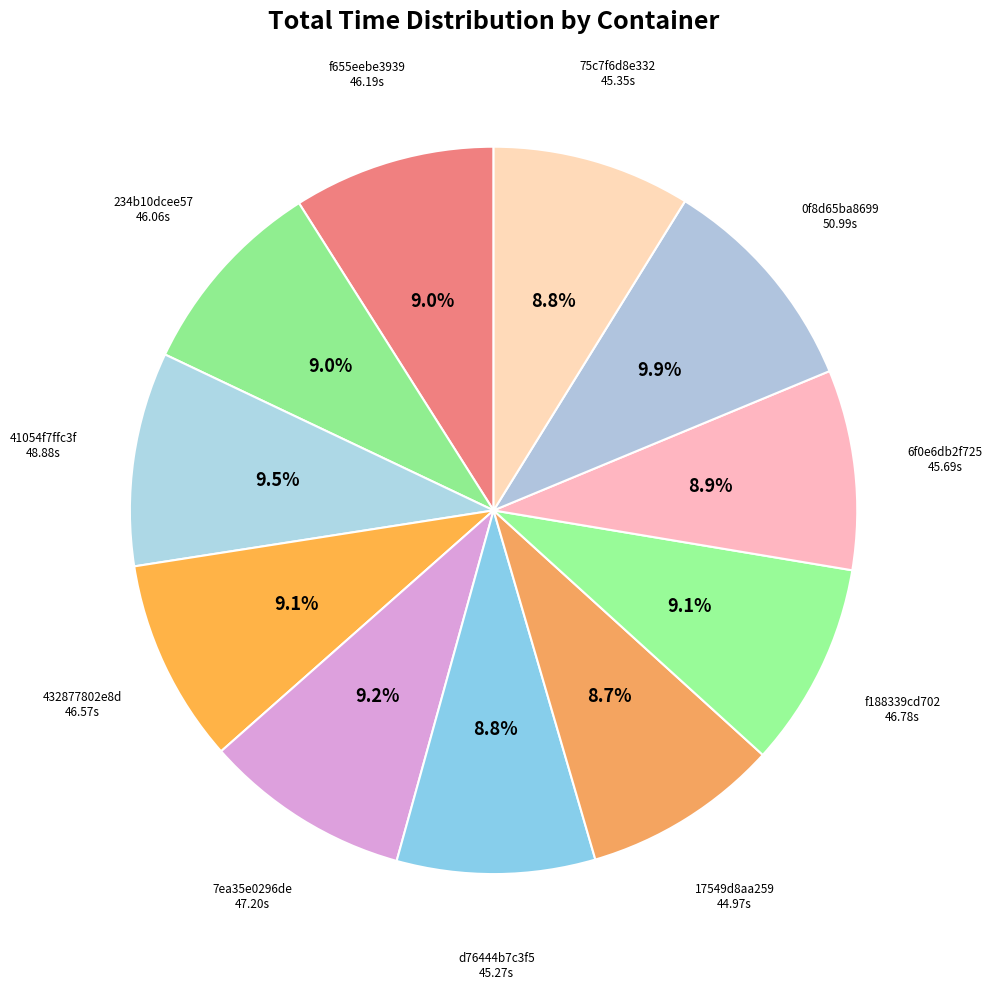

Count the number of slices in the pie.

11